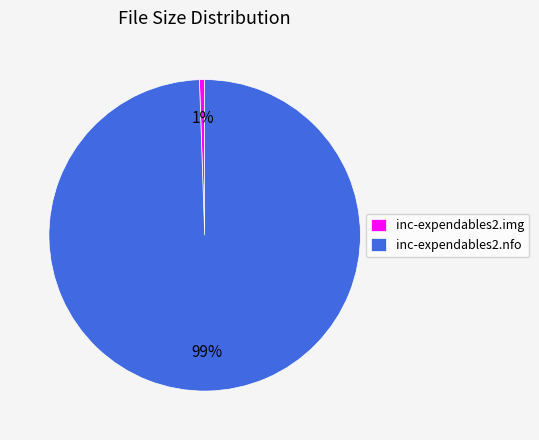

What is the majority slice?

inc-expendables2.nfo